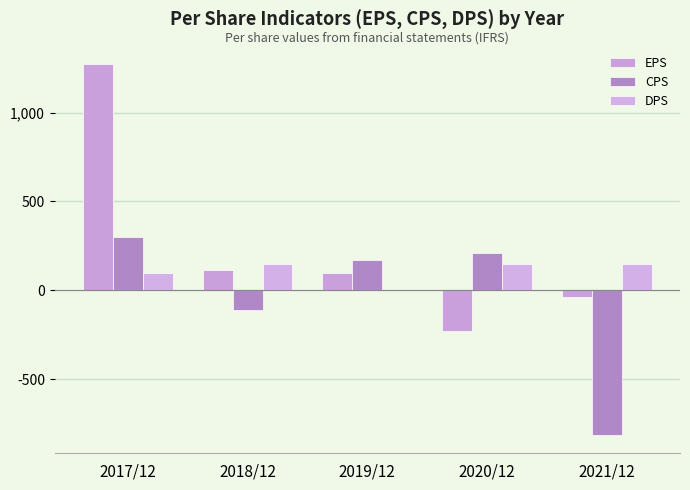

Which has a higher value, 2018/12 or 2021/12?

2018/12